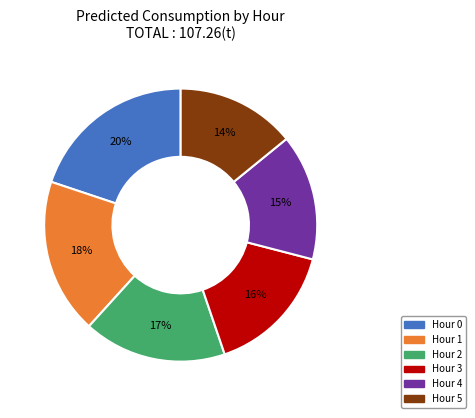

To the nearest percent, what percentage of the pie is Hour 1?

18%